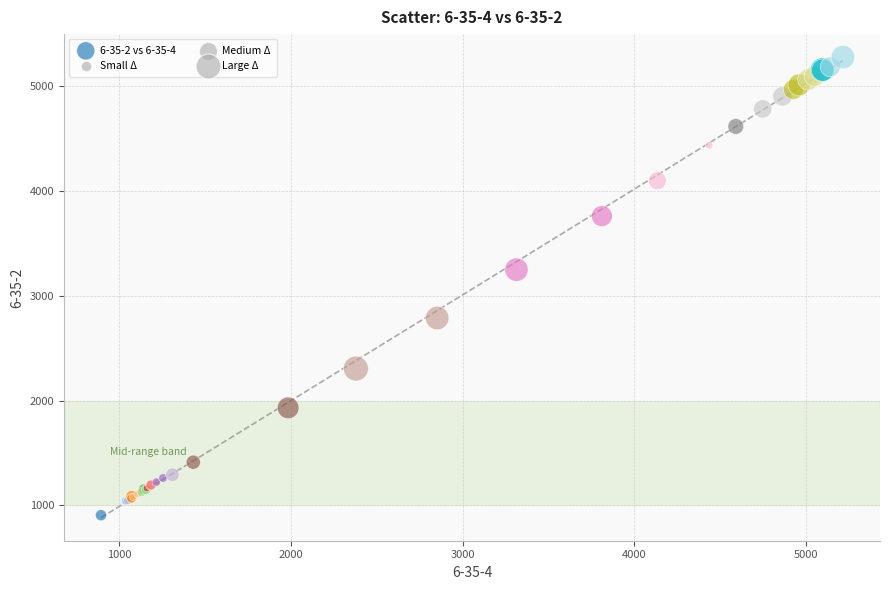

What Y value in the scatter plot is closest to 3092?

3250.0